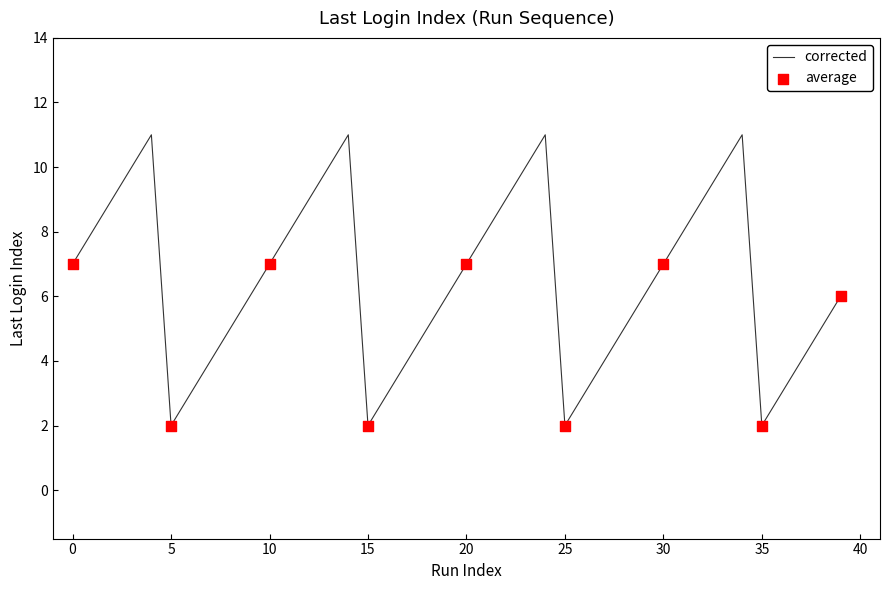

How many lines are shown in the chart?

1